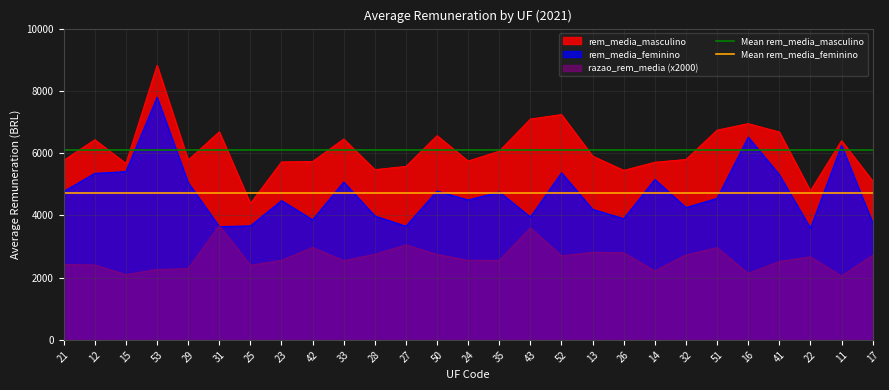

True or false: Mean rem_media_feminino has a value of 6258.4 at 12.

False